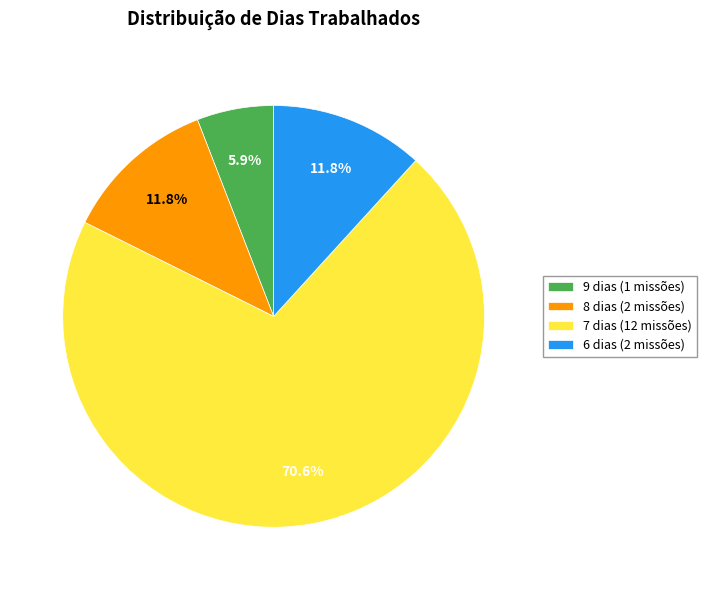

Which category has the smallest portion of the pie?

9 dias (1 missões)